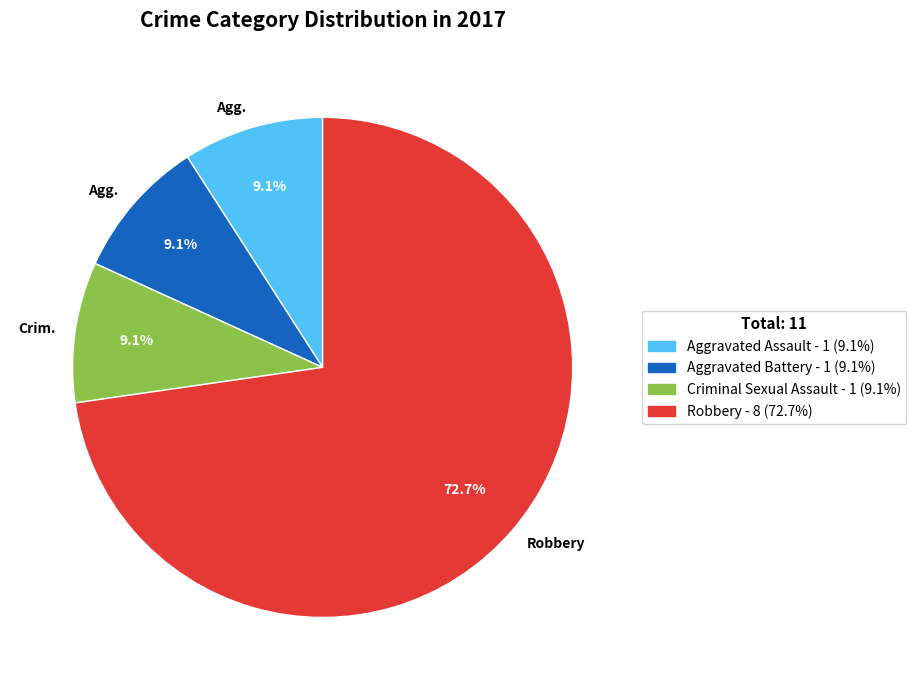

Is there any slice that represents more than half of the pie?

Yes